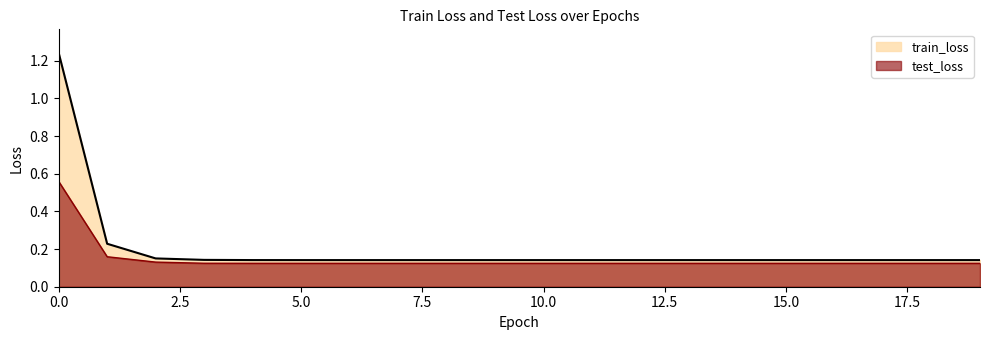

Reading right to left, transcribe all the data shown in this chart.

train_loss: 0.1	0.1	0.1	0.1	0.1	0.1	0.1	0.1	0.1	0.1	0.1	0.1	0.1	0.1	0.1	0.1	0.1	0.2	0.2	1.2
test_loss: 0.1	0.1	0.1	0.1	0.1	0.1	0.1	0.1	0.1	0.1	0.1	0.1	0.1	0.1	0.1	0.1	0.1	0.1	0.2	0.6